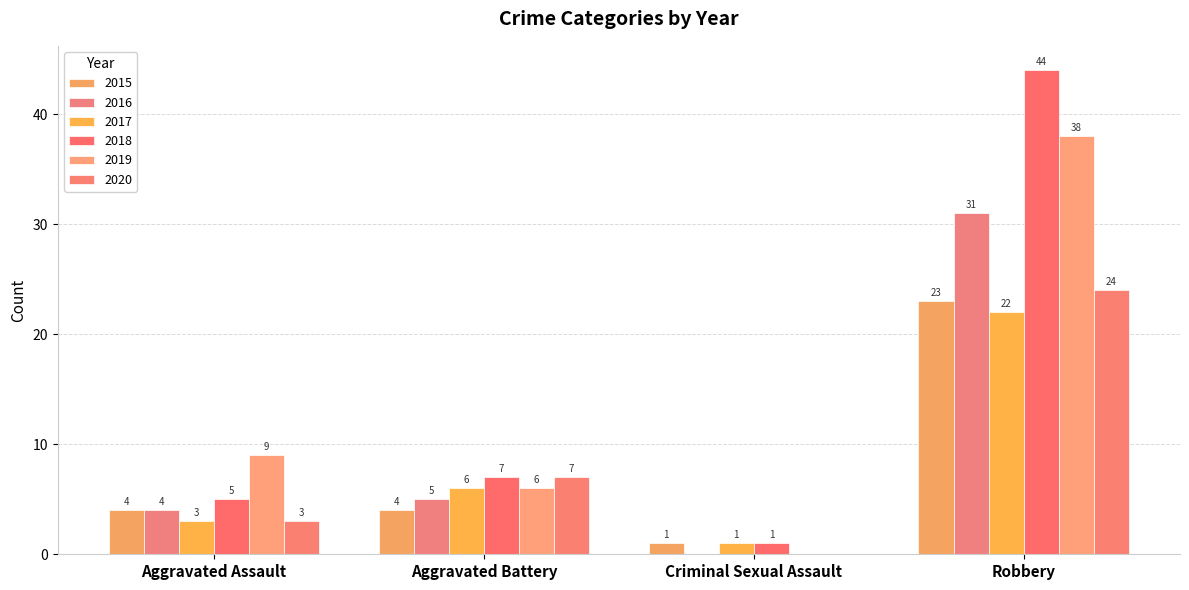

Are the bars grouped side by side (vs. stacked)?

Yes